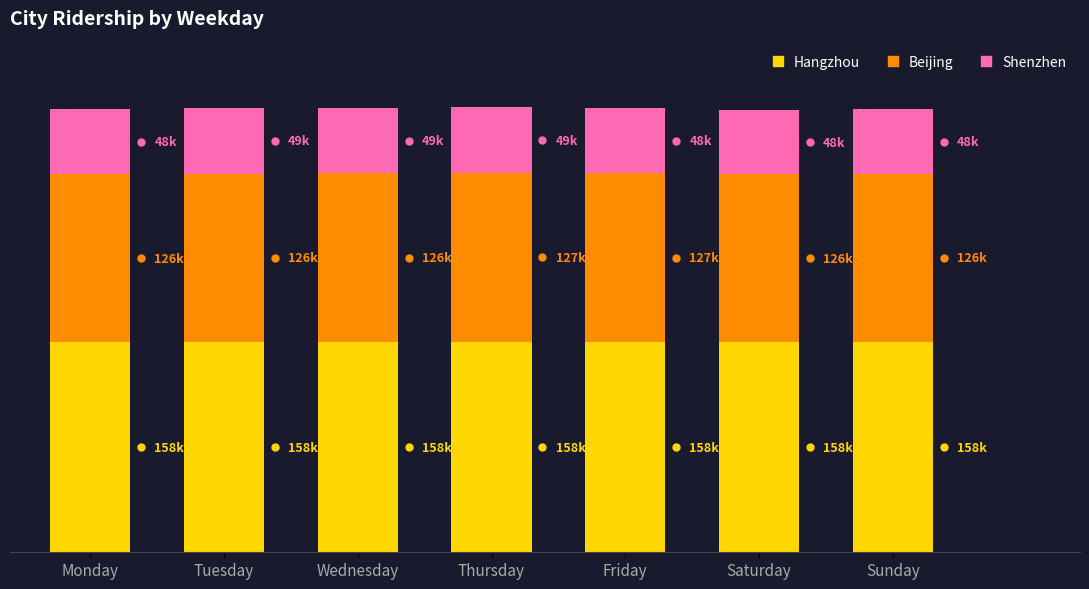

What is the value of the Hangzhou bar at the 5th from the left?

158457